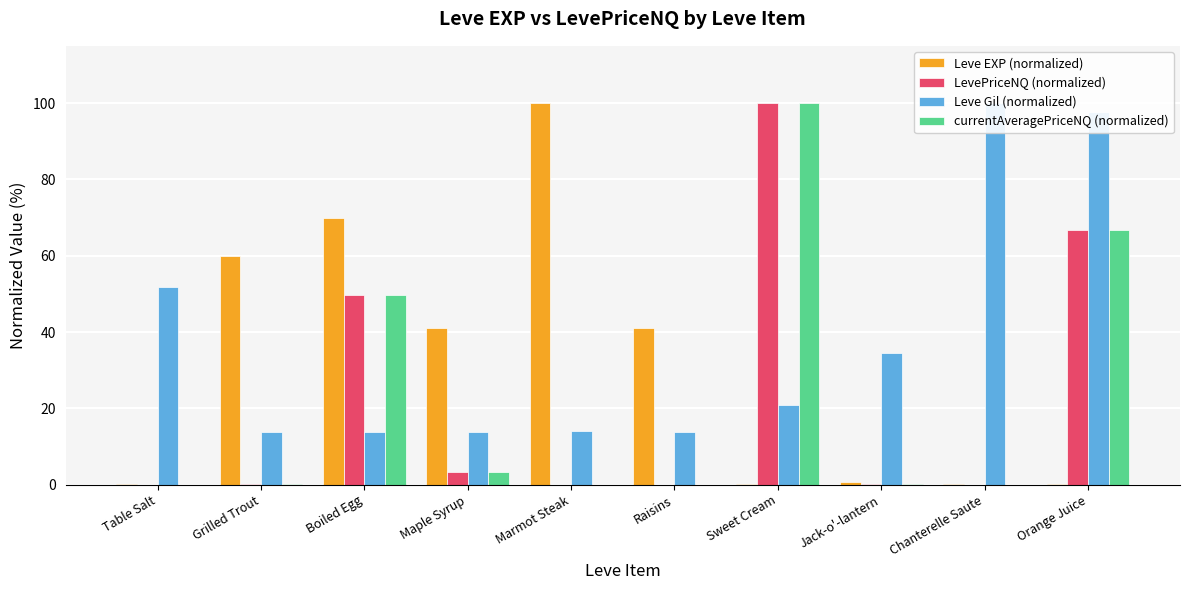

At which label does Leve Gil (normalized) first exceed 20?

Table Salt